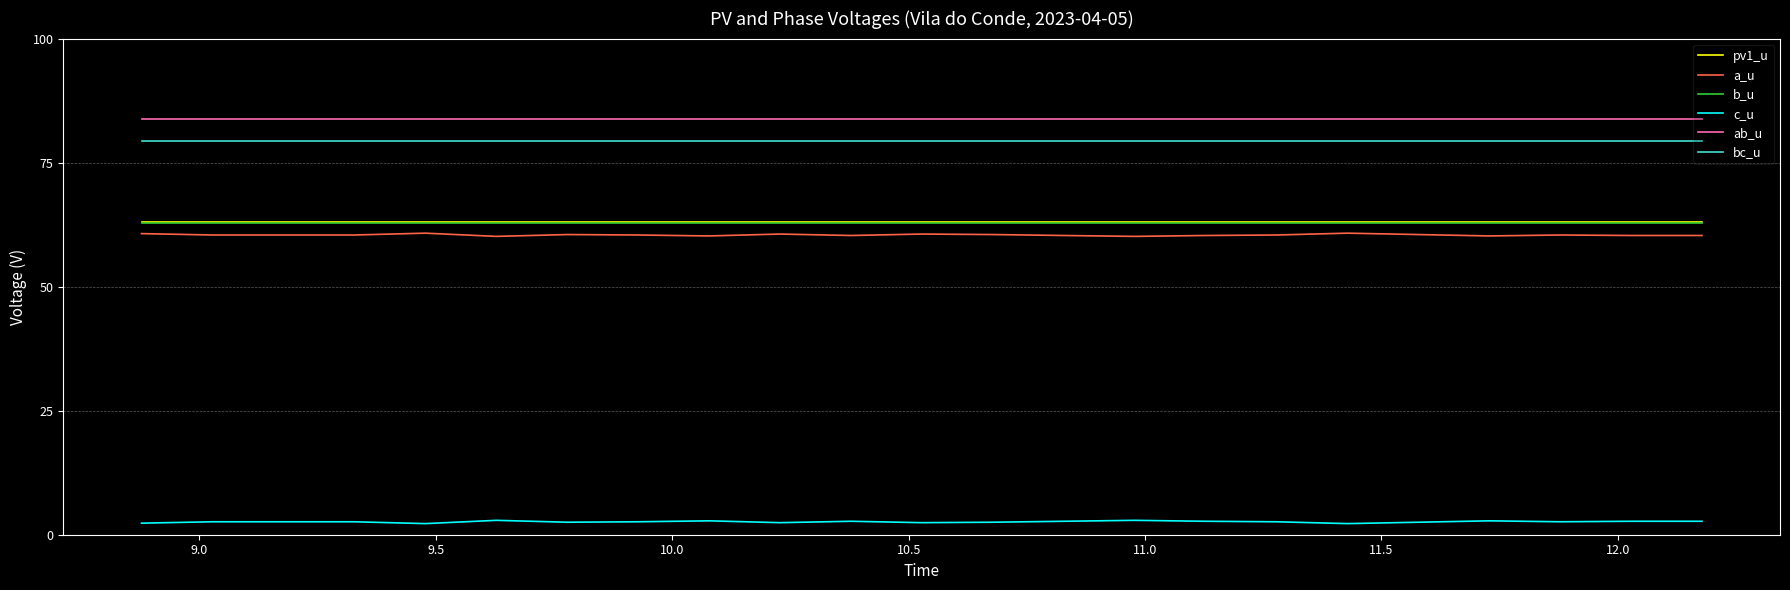

What is the minimum value for b_u?

62.7